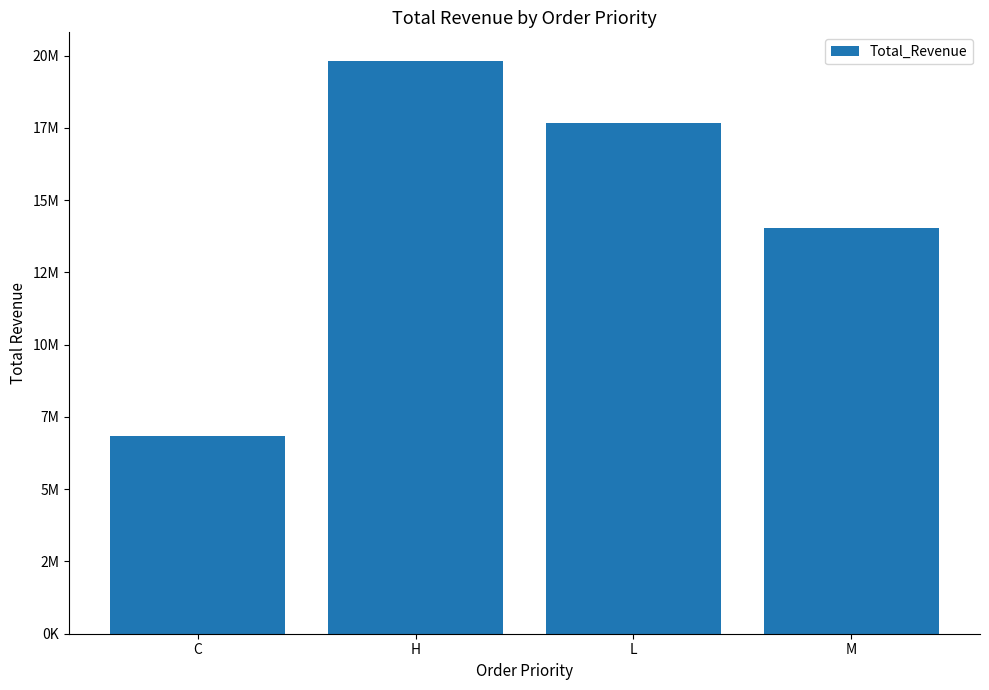

What is the label of the 1st bar from the left?

C